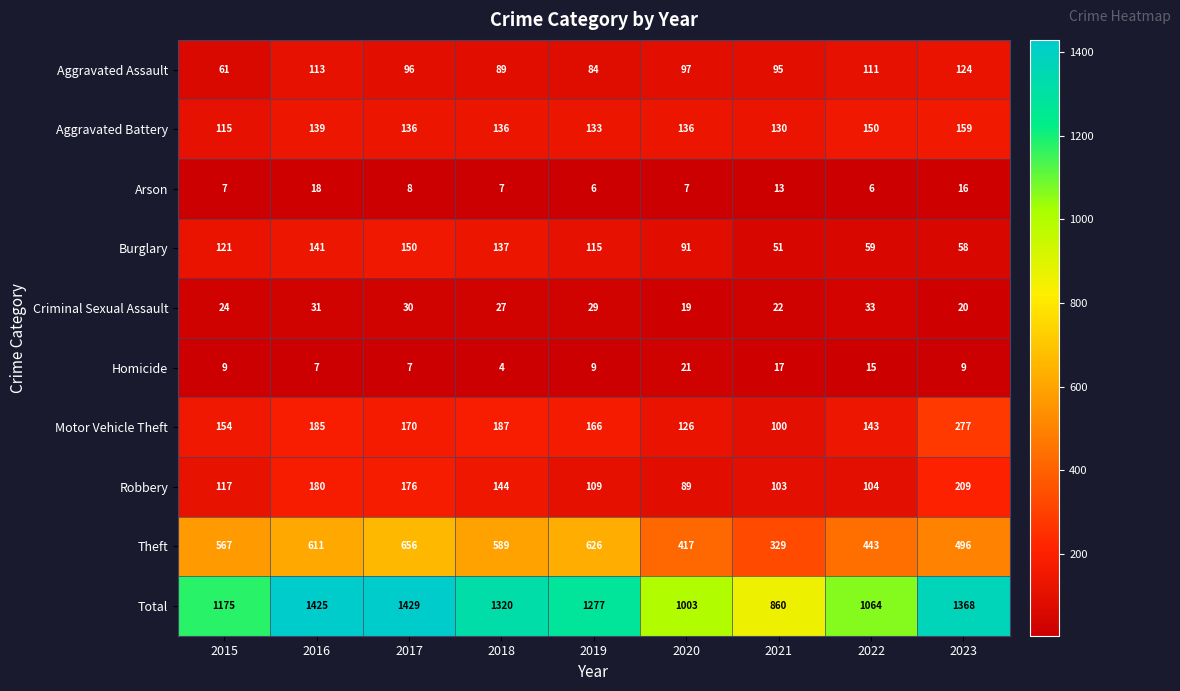

Is the value of Aggravated Battery at 2023 greater than the value of Robbery at 2020?

Yes